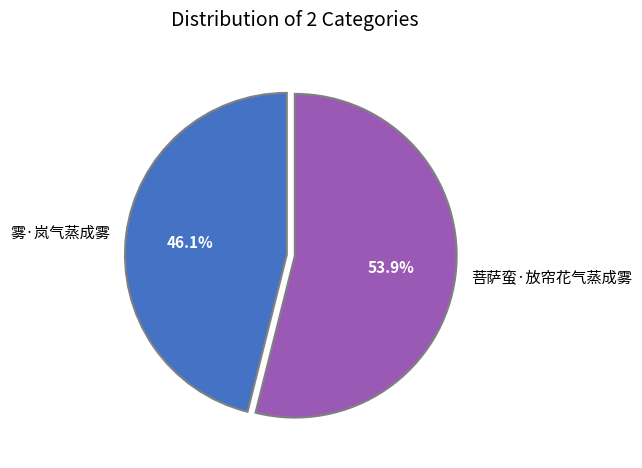

Is 雾·岚气蒸成雾 the majority of the pie?

No